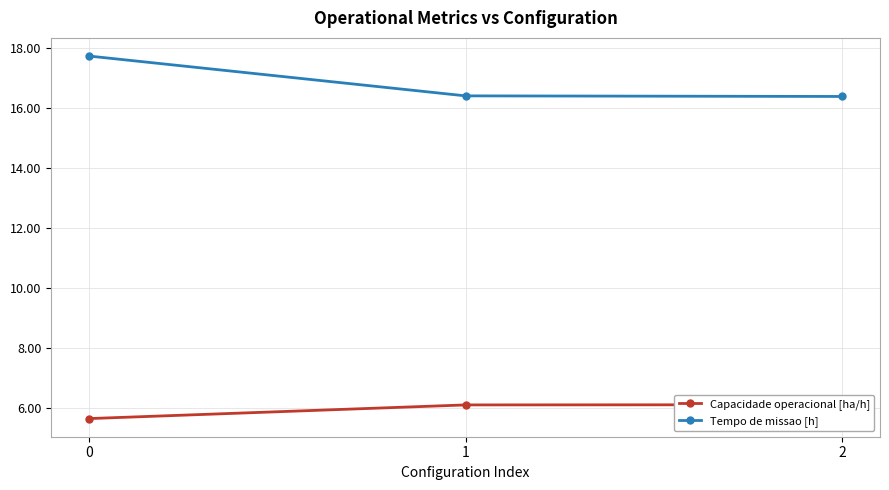

What is the greatest value displayed?

17.7